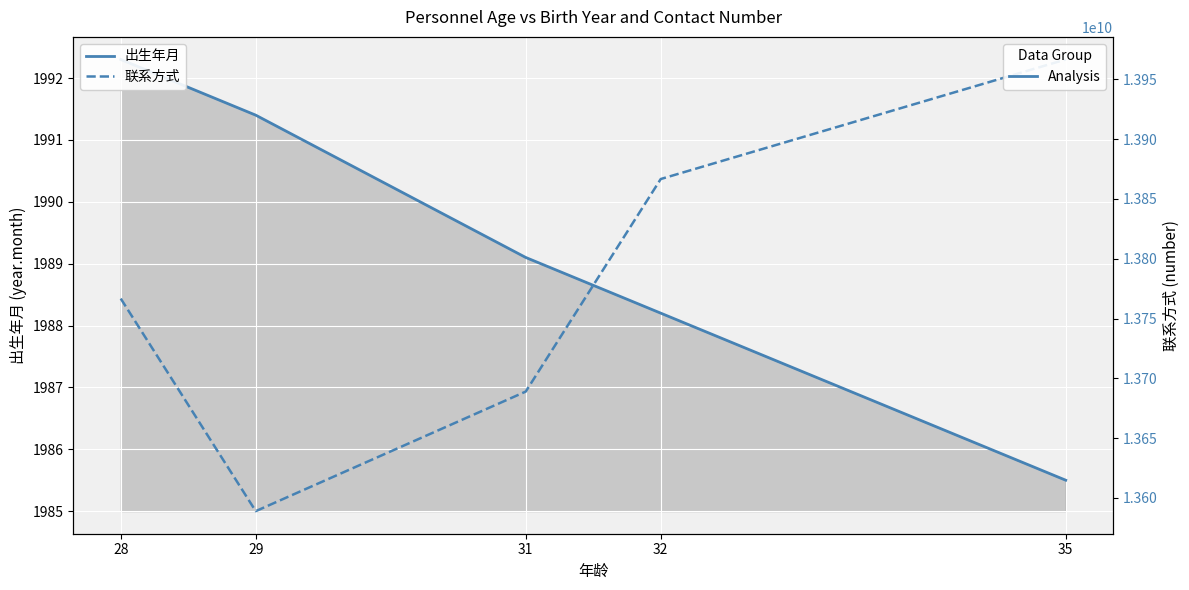

Rank the series at 29 from lowest to highest value.

出生年月, 联系方式